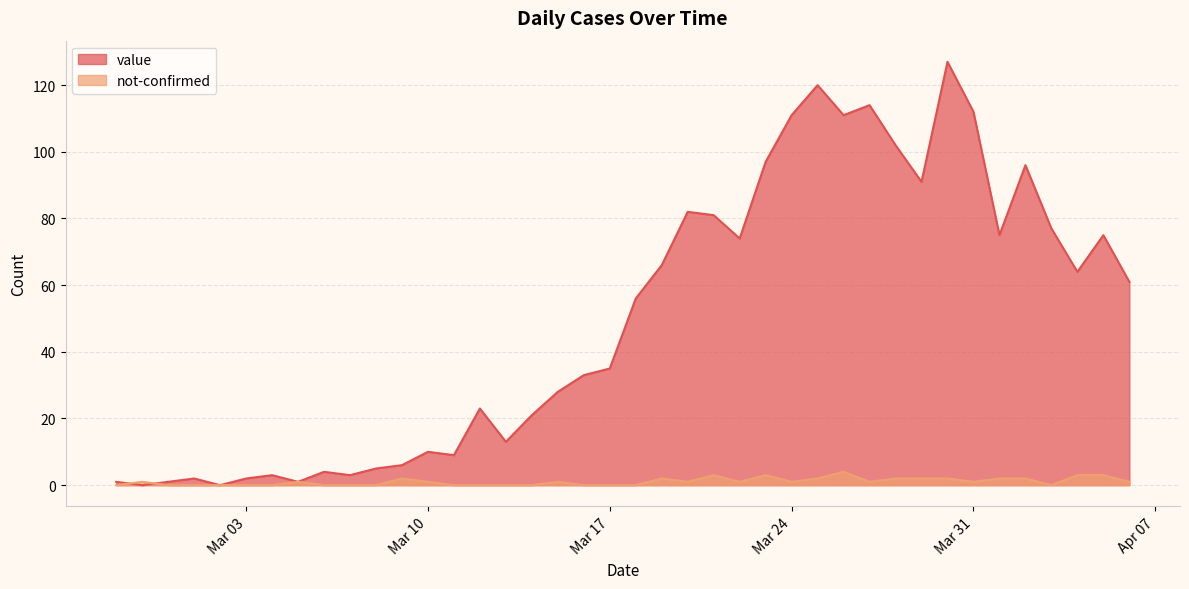

What is the greatest value displayed?

127